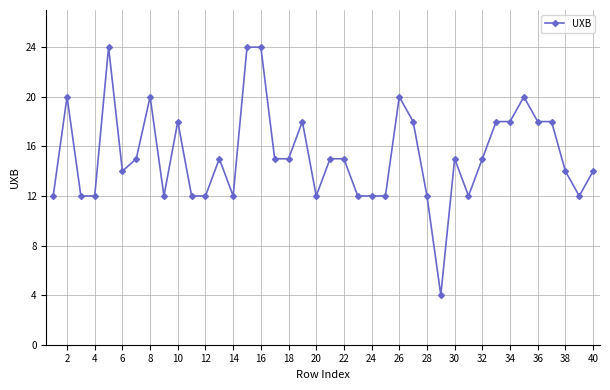

What is the maximum value shown in the chart?

24